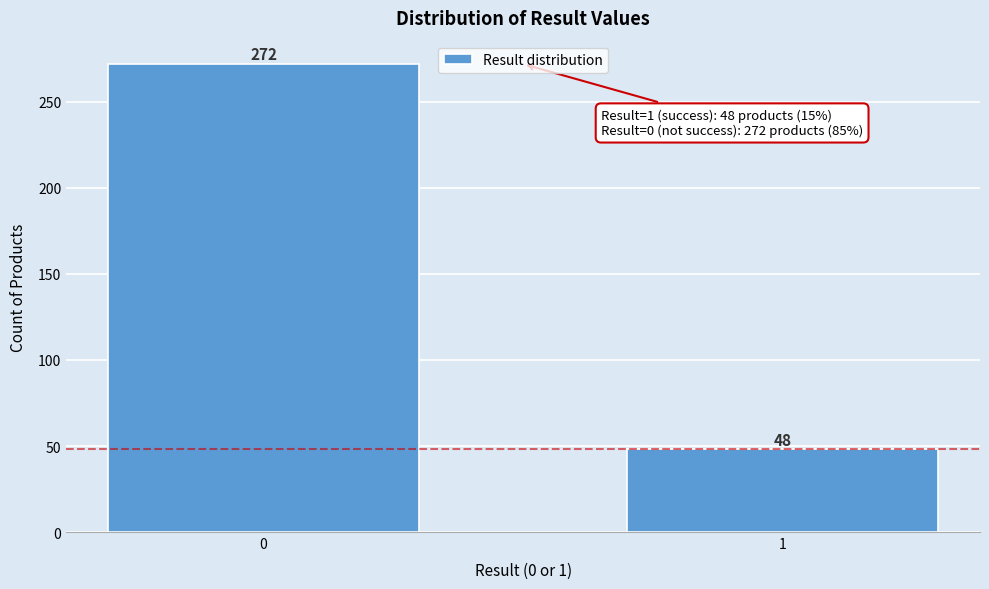

Reading right to left, what are all the values shown in this chart?

48	272